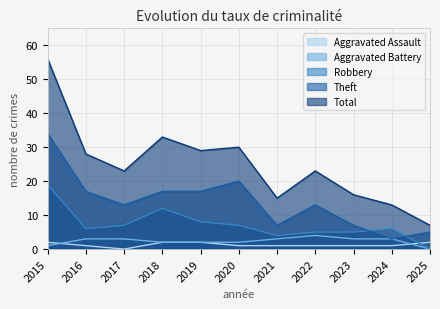

At how many categories does at least one series exceed 9?

10